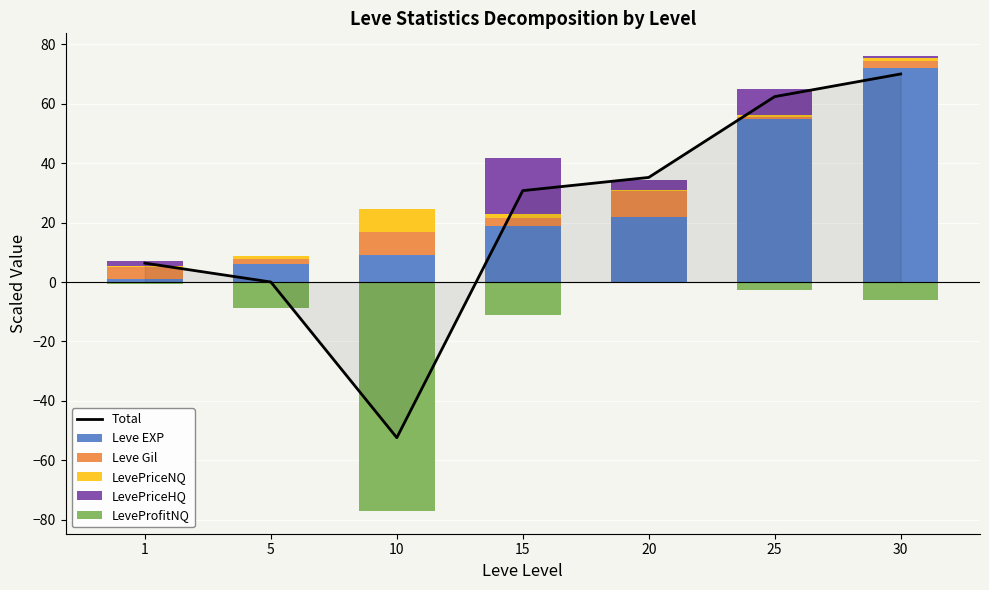

Reading left to right, list all the values displayed in this chart.

Total: 1=6.4	5=0.0	10=-52.4	15=30.8	20=35.2	25=62.4	30=70.1
Leve EXP: 1=1.0	5=6.0	10=9.0	15=19.0	20=22.0	25=55.0	30=72.0
Leve Gil: 1=4.2	5=1.7	10=7.8	15=2.7	20=8.8	25=0.6	30=2.4
LevePriceNQ: 1=0.0	5=1.0	10=7.9	15=1.3	20=0.2	25=0.5	30=0.9
LevePriceHQ: 1=1.8	5=0.0	10=0.0	15=18.8	20=3.3	25=8.9	30=0.8
LeveProfitNQ: 1=-0.7	5=-8.7	10=-77.1	15=-11.1	20=0.0	25=-2.5	30=-6.0